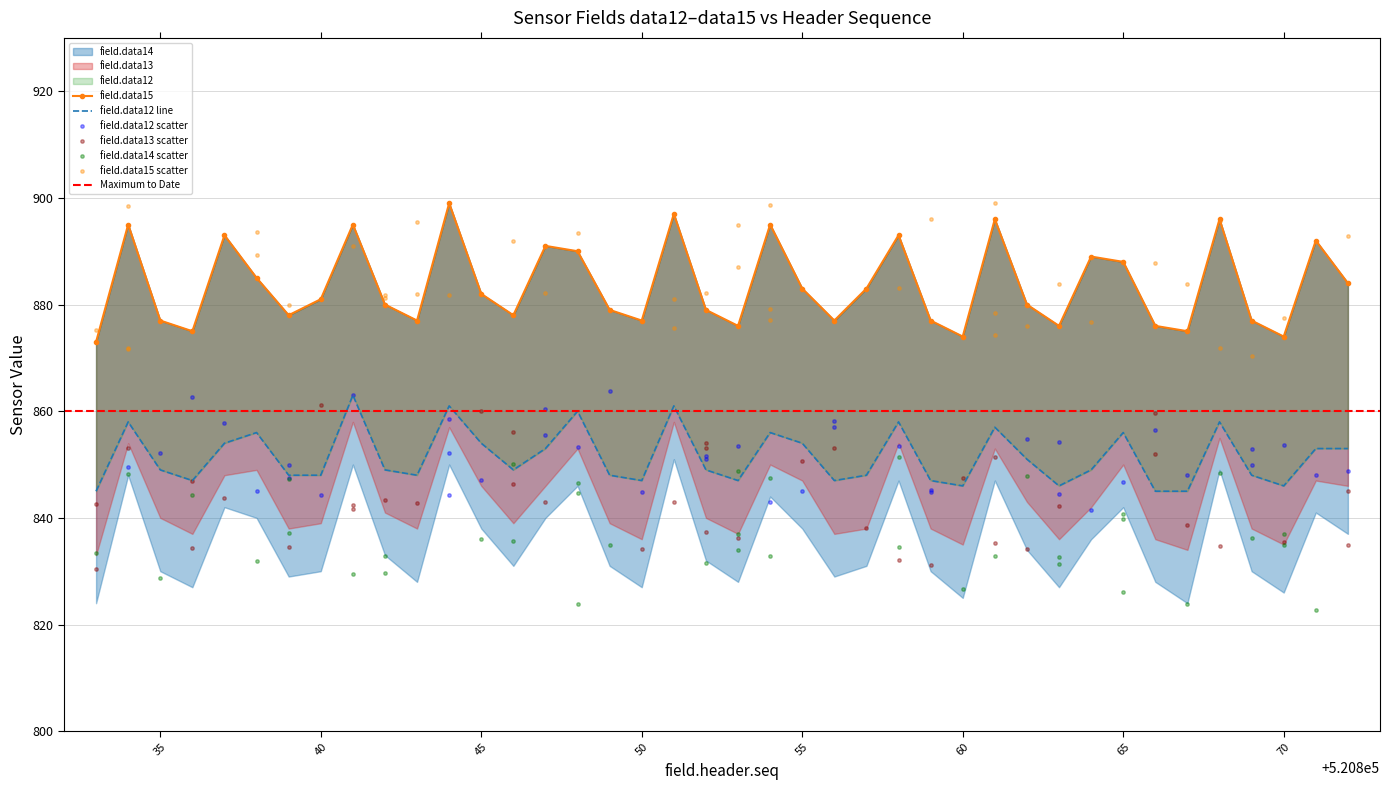

Which series has the largest total across all categories?

field.data15